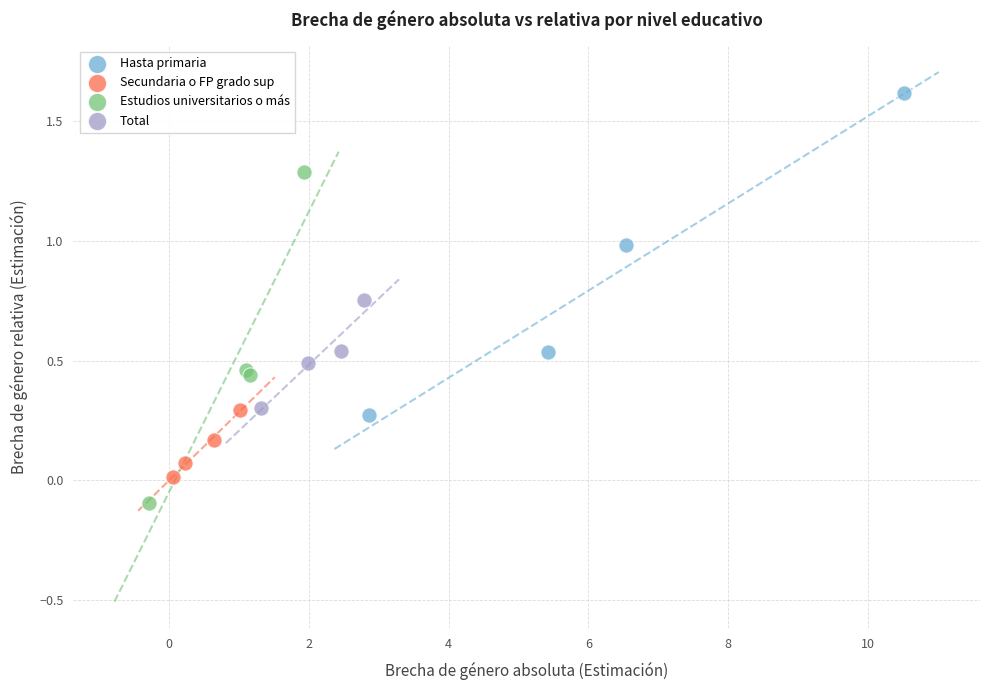

Which series contains the highest Y value?

Hasta primaria